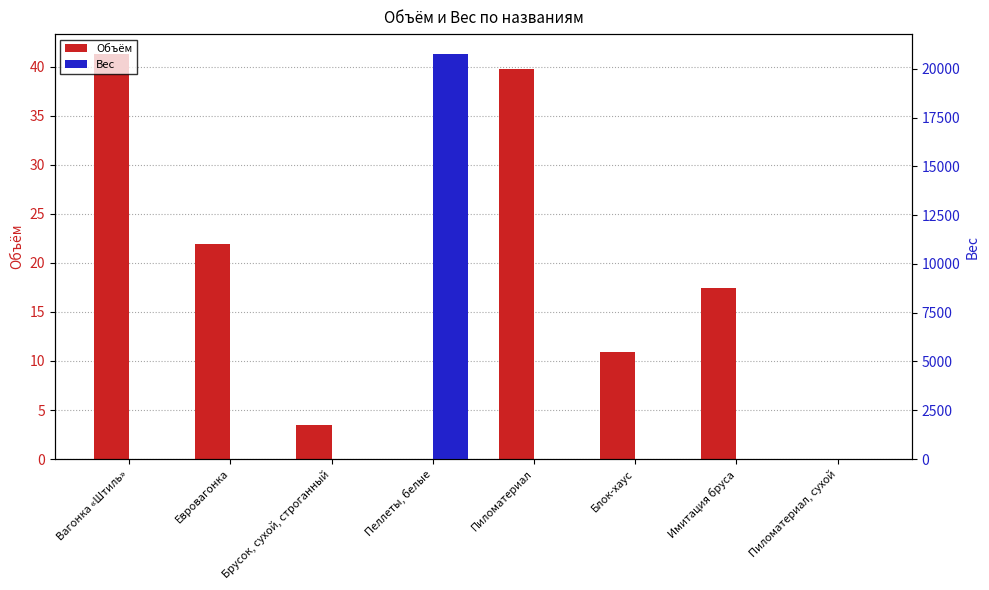

The value of Объём at Вагонка «Штиль» is 41.3. True or false?

True